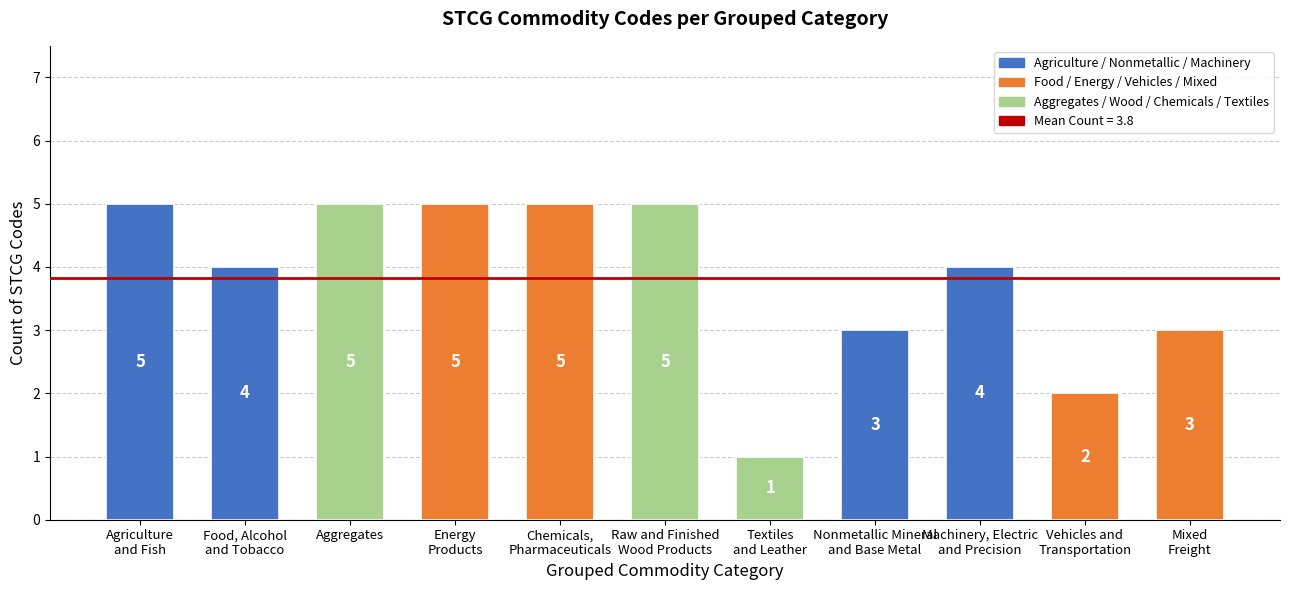

Reading left to right, transcribe all the data shown in this chart.

5	4	5	5	5	5	1	3	4	2	3